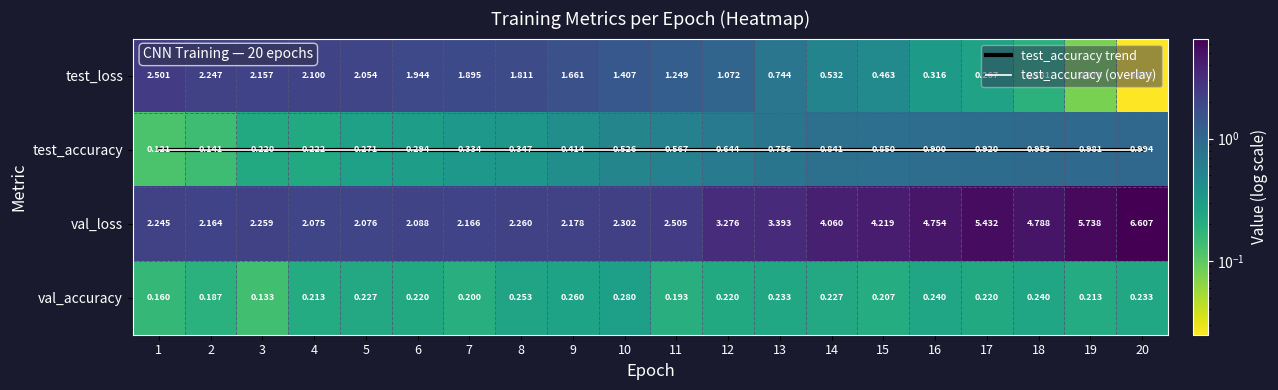

Read the test_loss value at 4.

2.1